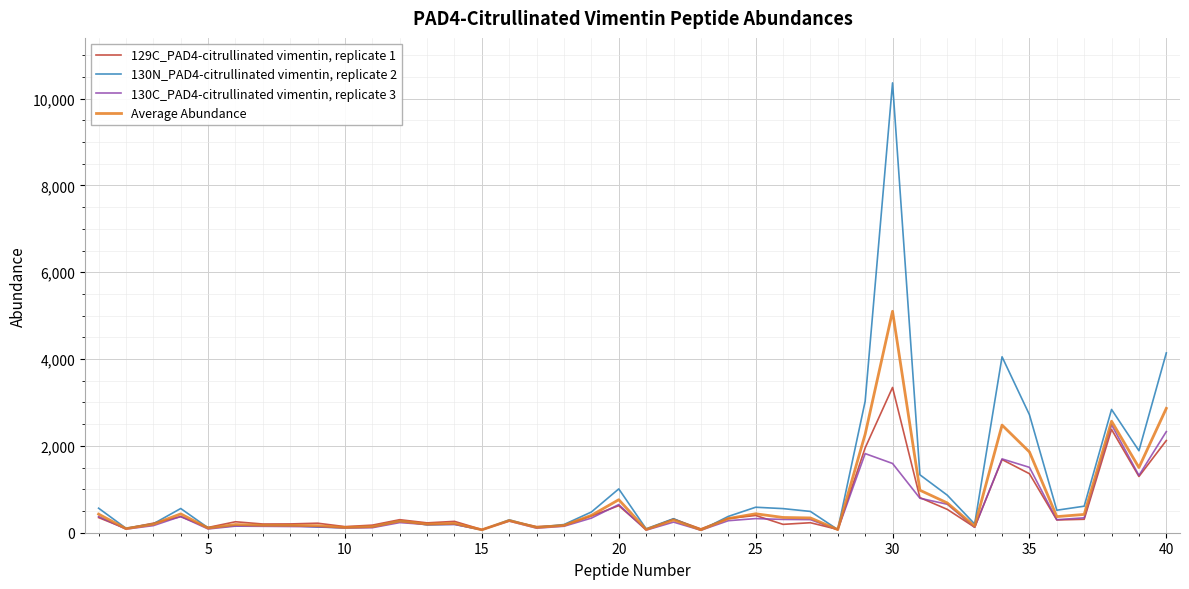

Which series has the largest range (max minus min)?

130N_PAD4-citrullinated vimentin, replicate 2